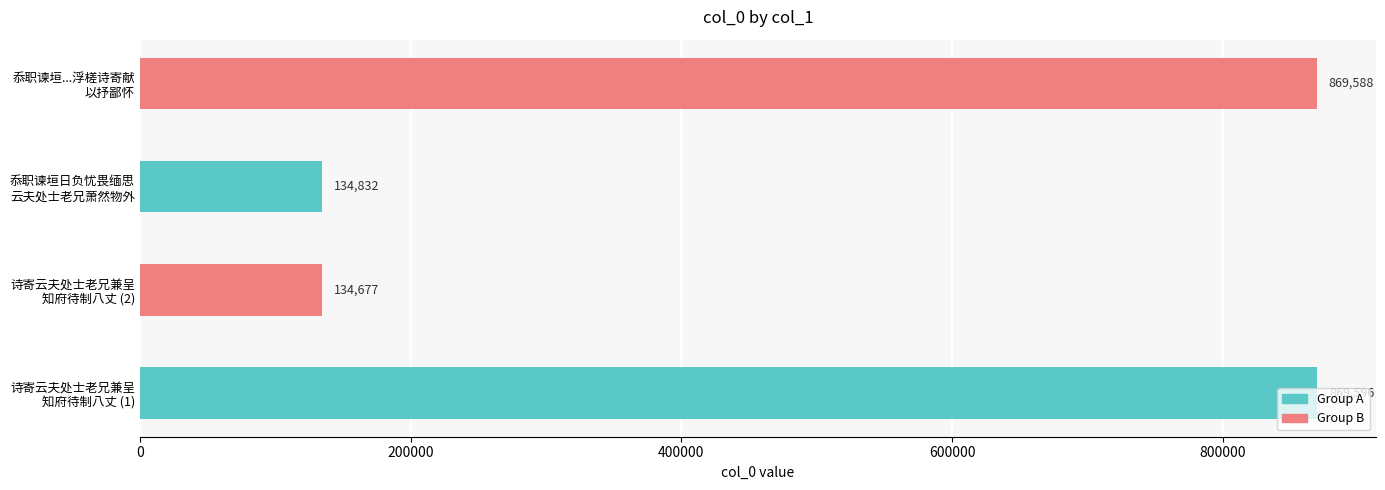

What is the greatest value displayed?

869596